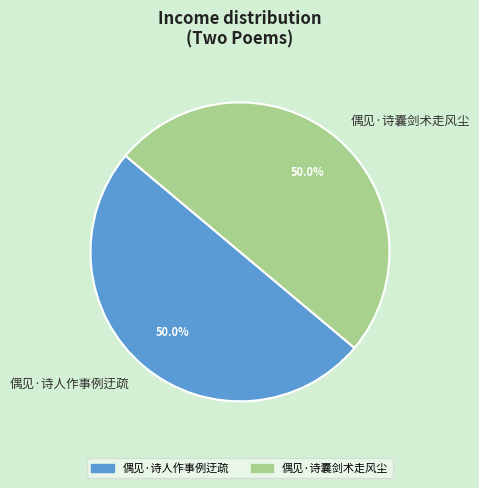

How many slices are in this pie chart?

2